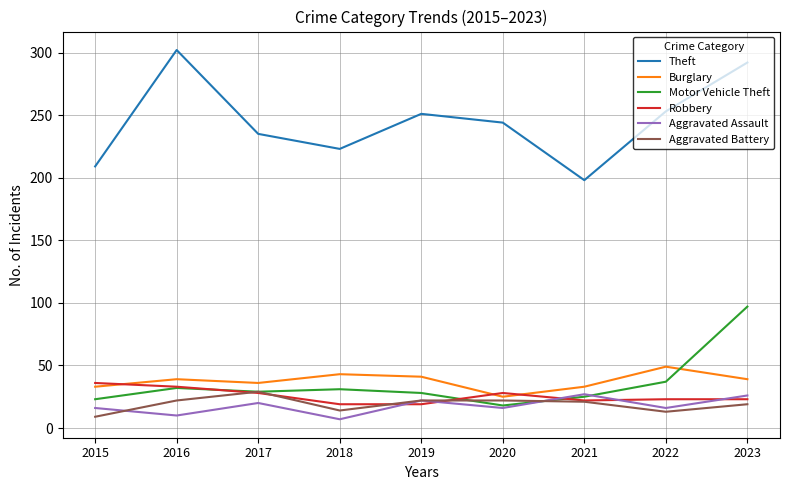

After their last crossing, which series has the higher values: Robbery or Motor Vehicle Theft?

Motor Vehicle Theft